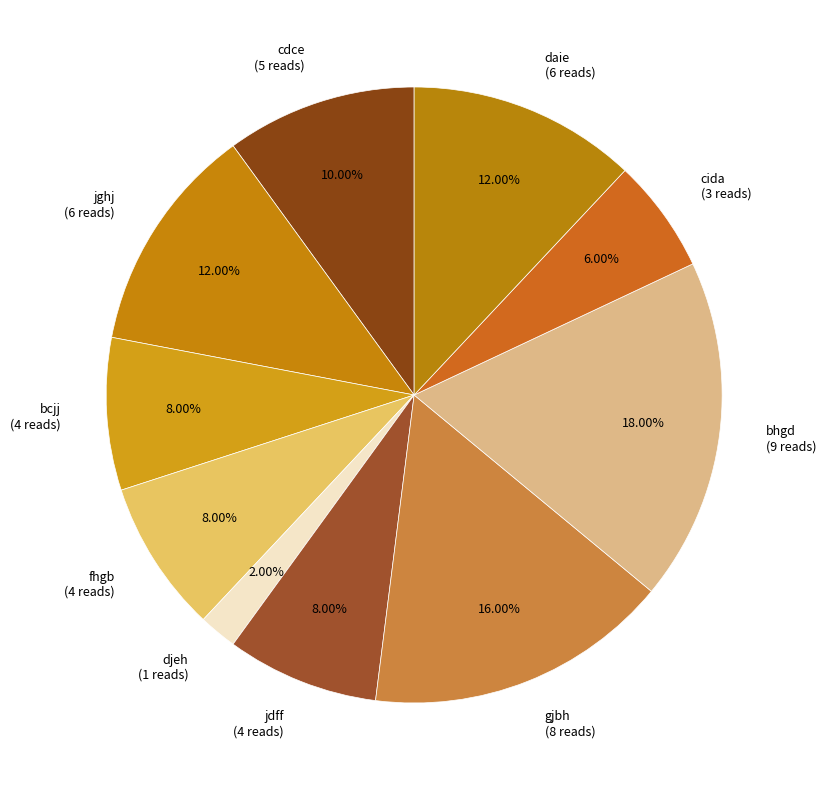

What is the total percentage of bhgd and daie?

30.0%